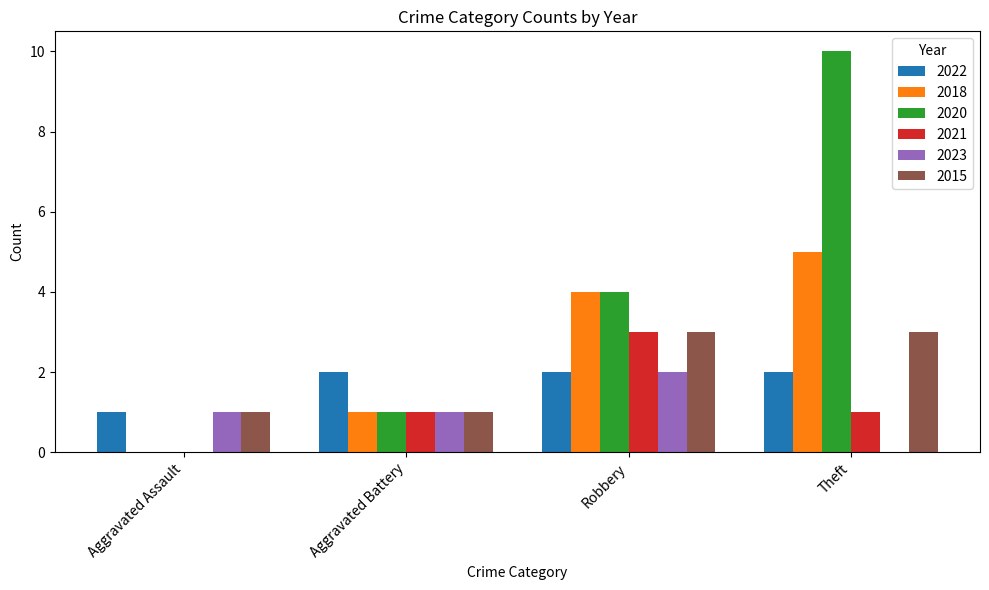

At which category is the sum across all series the highest?

Theft